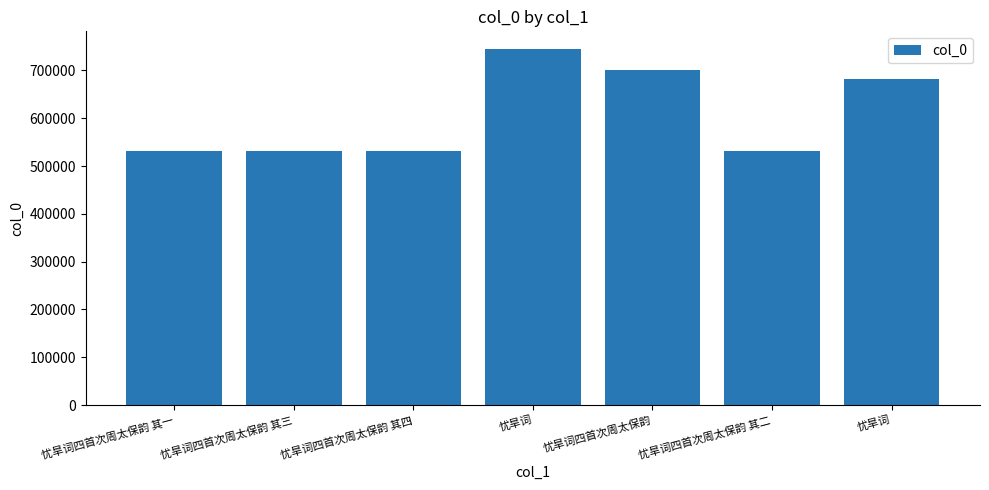

Does the chart contain any negative values?

No